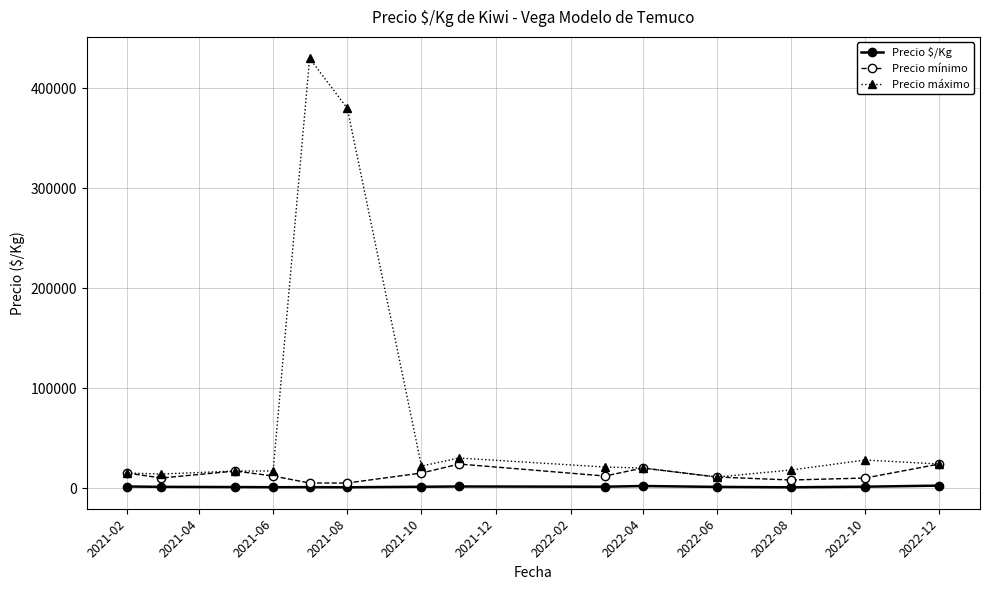

How many values in the Precio $/Kg series exceed 1240?

7